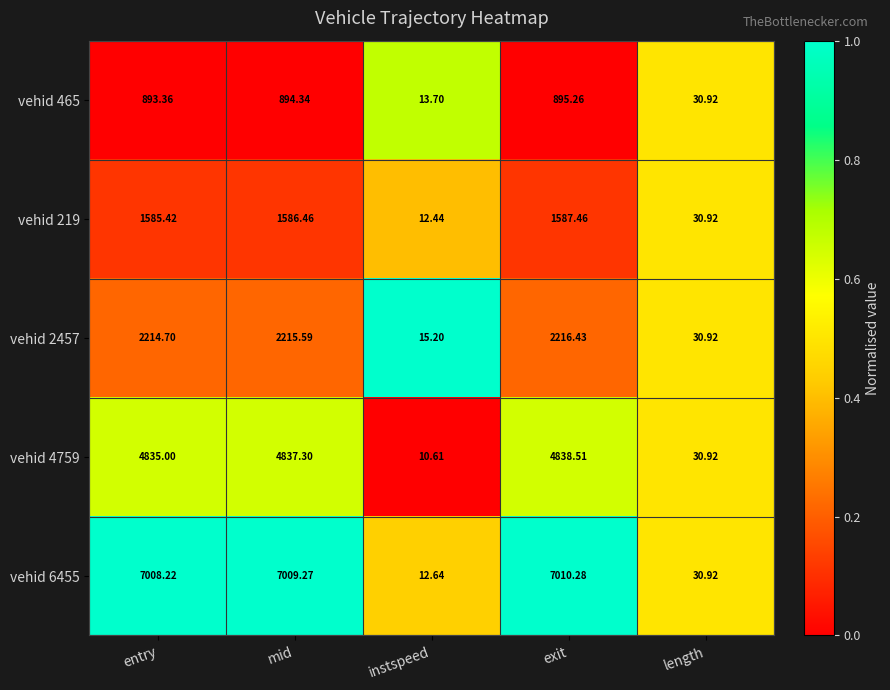

Which category has the lowest value across all series?

instspeed